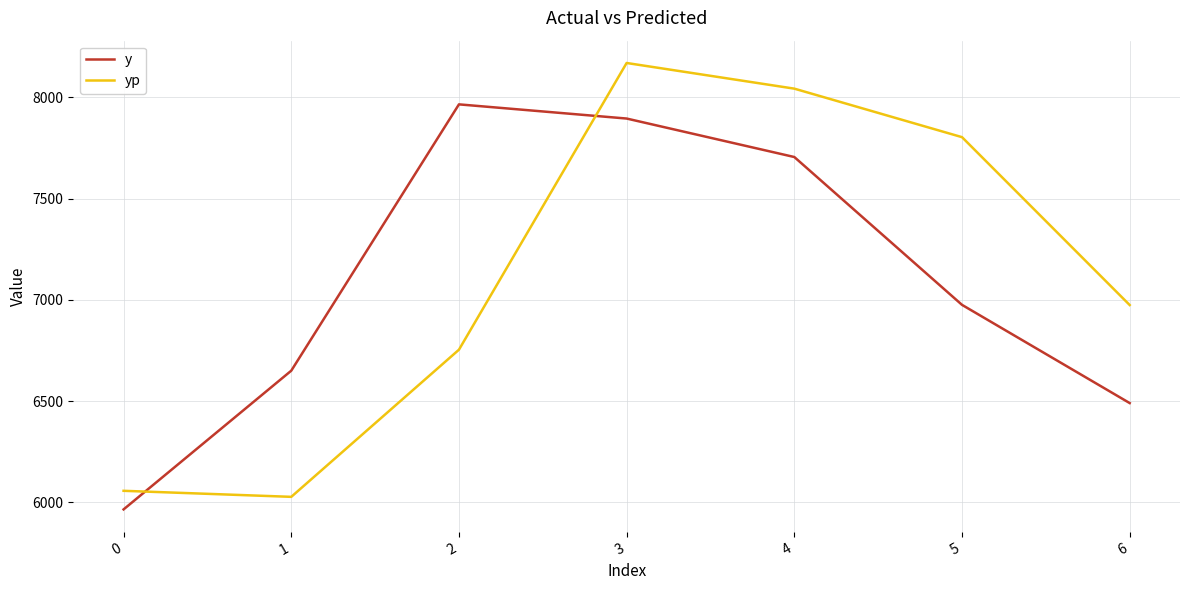

List the labels in order of y value, largest first.

2, 3, 4, 5, 1, 6, 0